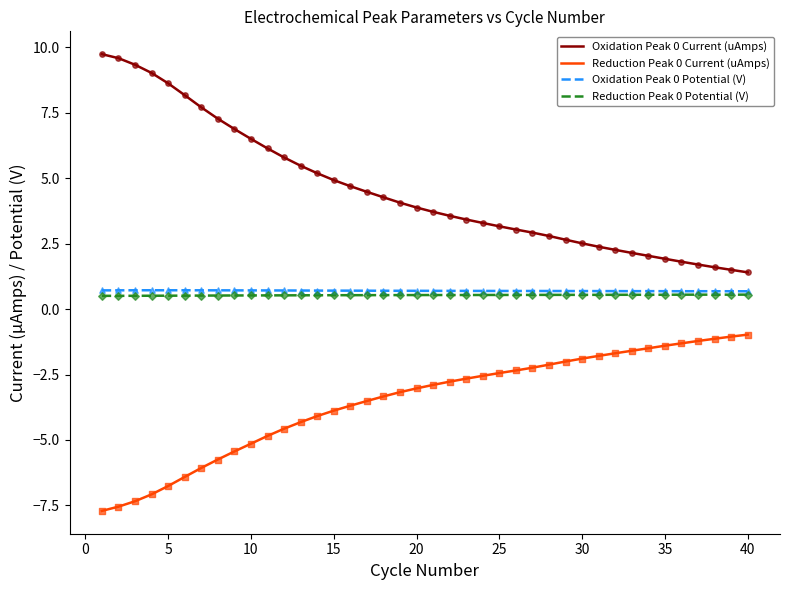

Which series has the largest range (max minus min)?

Oxidation Peak 0 Current (uAmps)